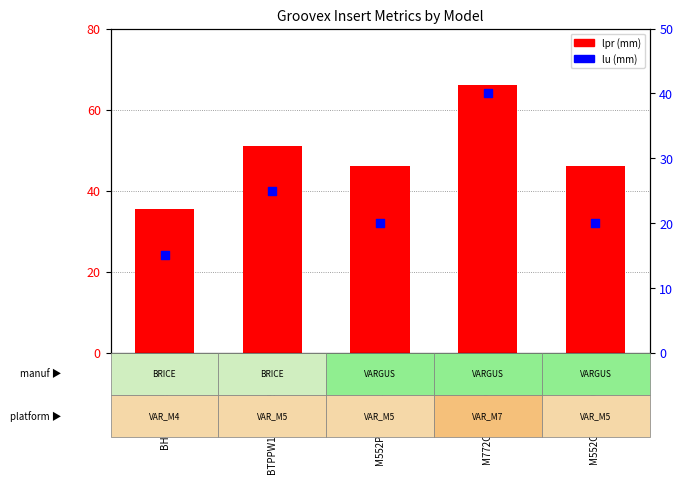

Which series contains the highest Y value?

lpr